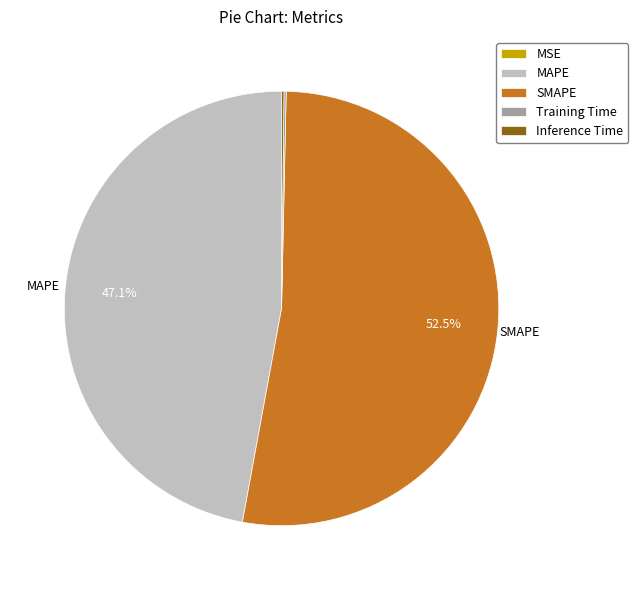

What portion of the pie excludes MAPE?

52.9%